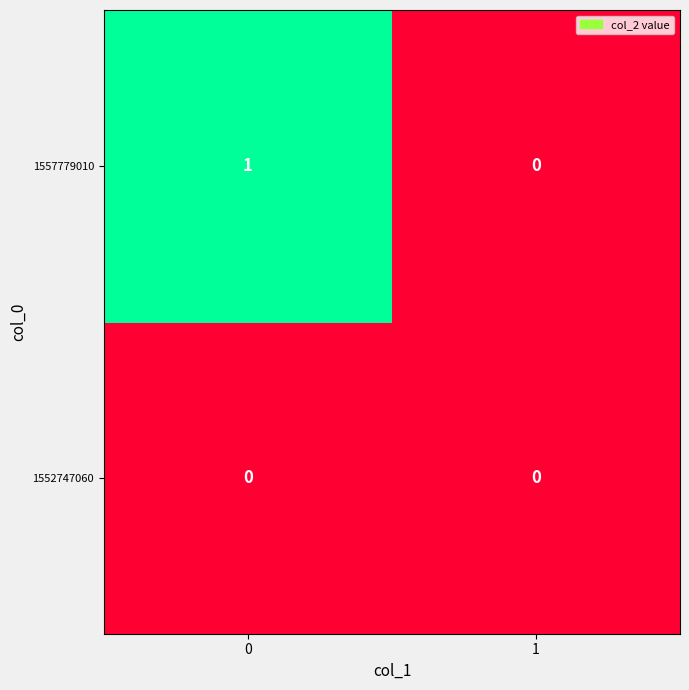

How many distinct data groups are displayed?

2